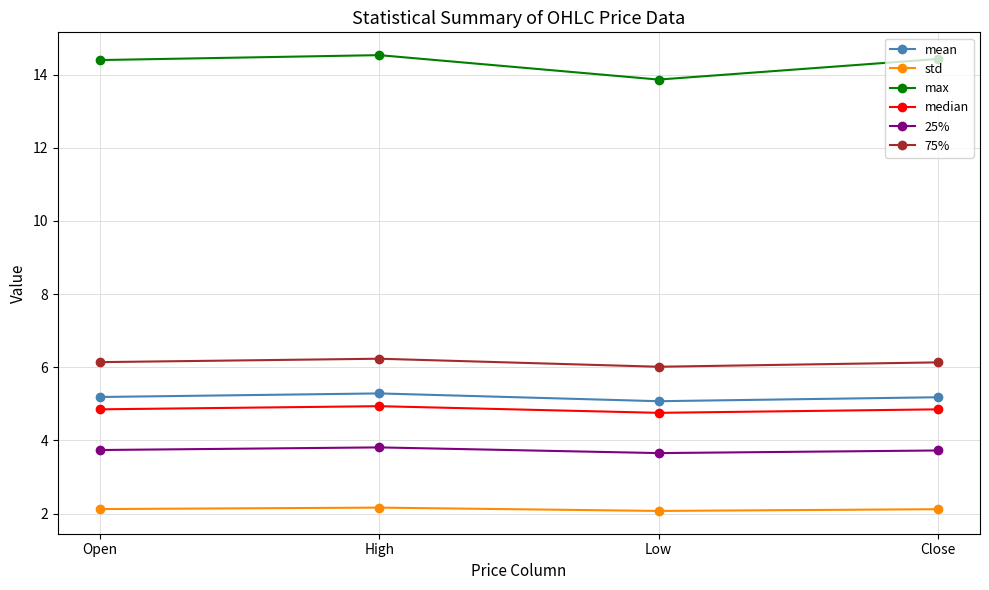

Does the chart display data point markers on the line(s)?

Yes